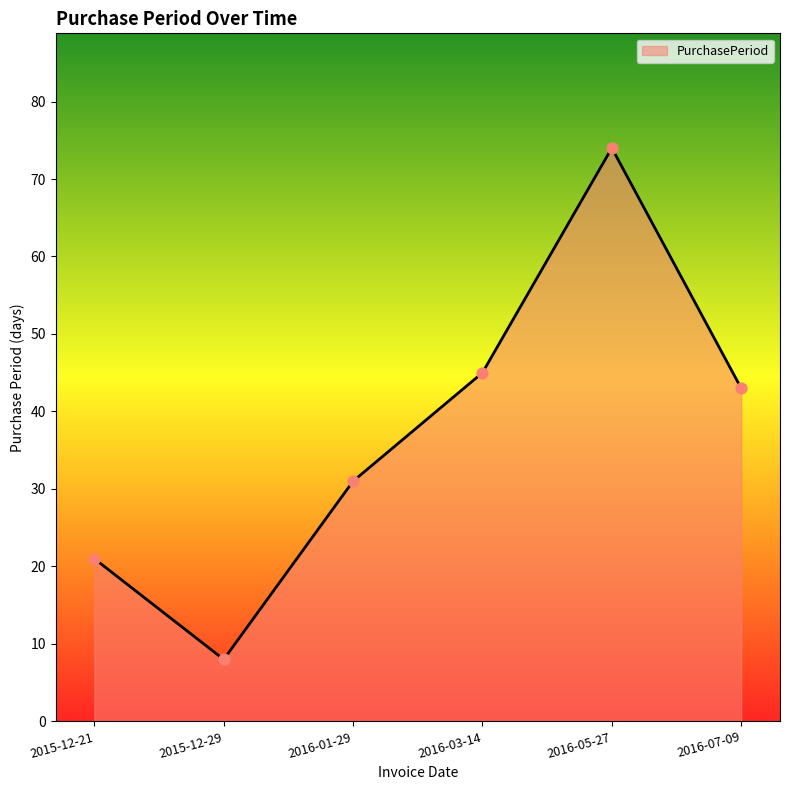

What is the ratio of the value at 2016-01-29 to the value at 2016-05-27?

0.4